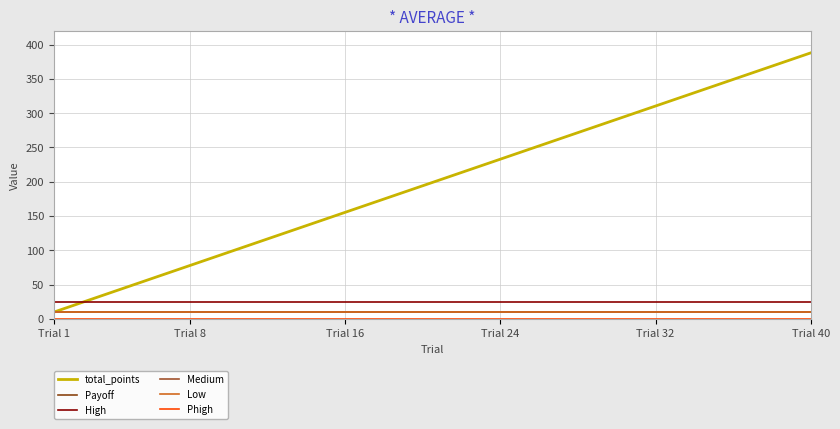

Is this an area chart (filled region under the line)?

No